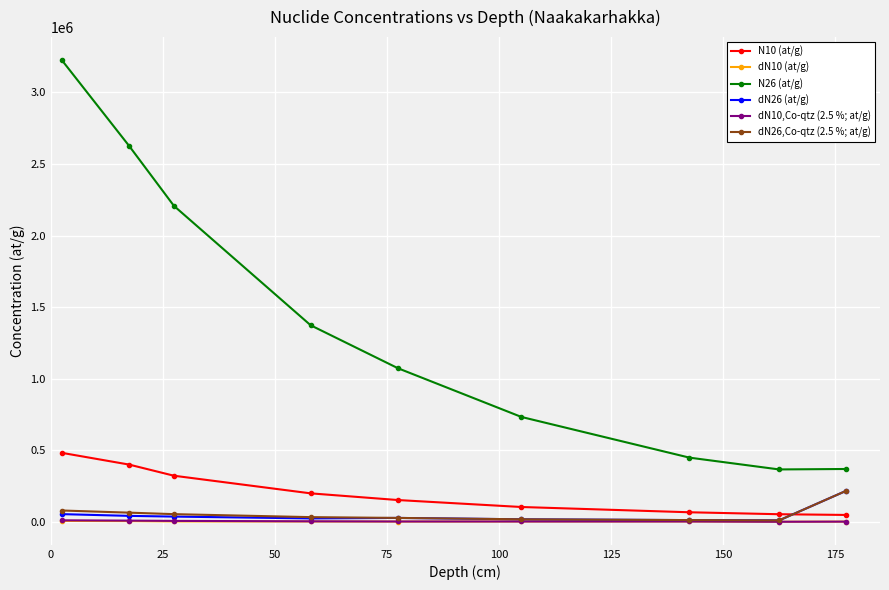

How many data points in dN10,Co-qtz (2.5 %; at/g) are less than 3982?

4